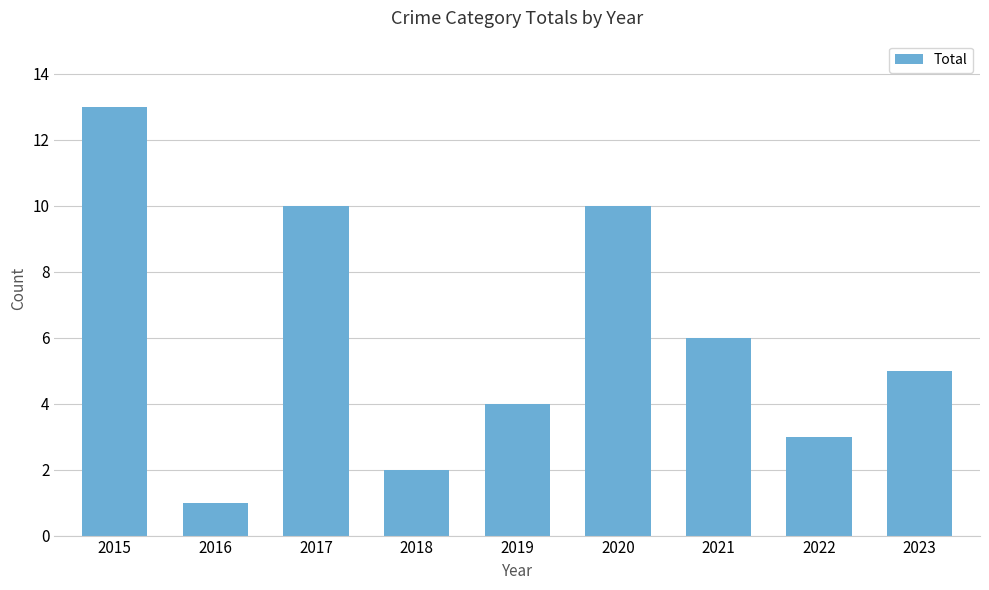

Reading left to right, what are all the values shown in this chart?

2015=13	2016=1	2017=10	2018=2	2019=4	2020=10	2021=6	2022=3	2023=5